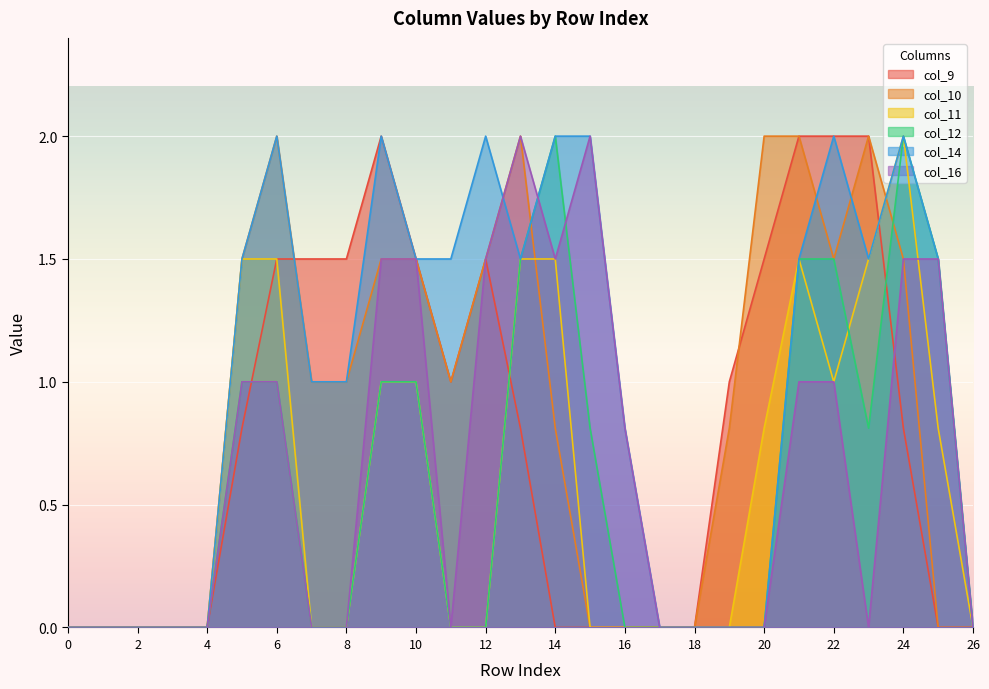

Rank the categories by col_11 value from highest to lowest.

24, 5, 6, 13, 14, 21, 23, 9, 10, 22, 20, 25, 0, 1, 2, 3, 4, 7, 8, 11, 12, 15, 16, 17, 18, 19, 26